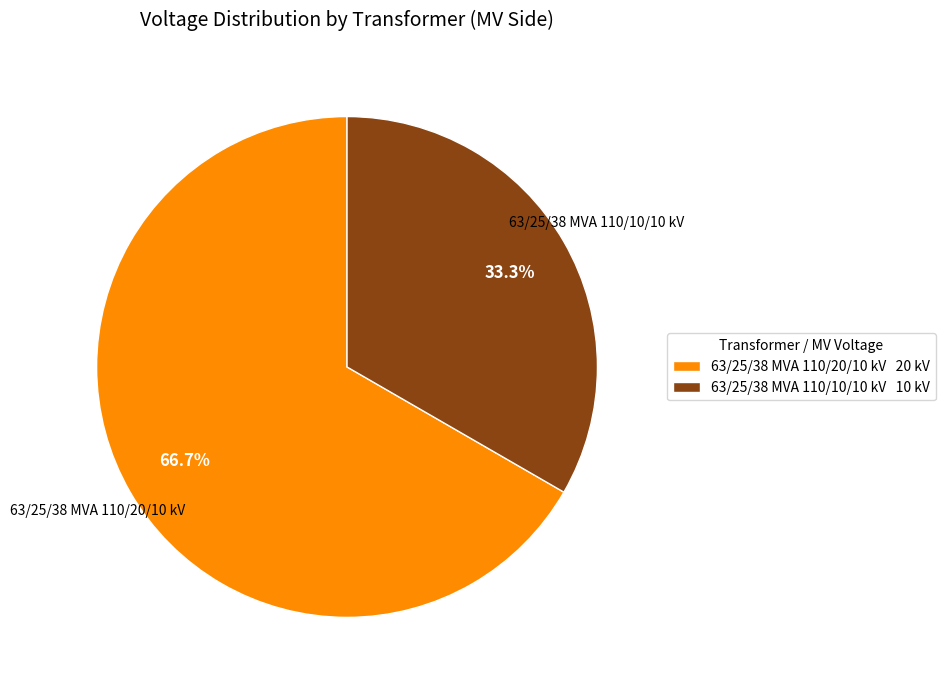

How much of the chart is everything except 63/25/38 MVA 110/10/10 kV?

66.7%